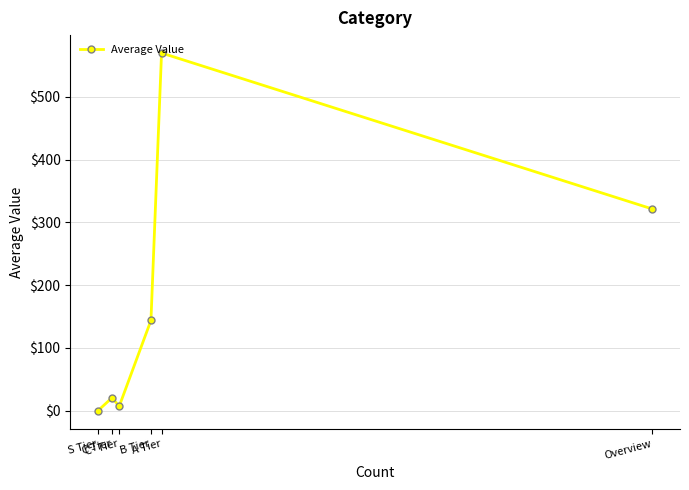

Rank the categories by value from highest to lowest.

A Tier, Overview, B Tier, C Tier, C- Tier, S Tier